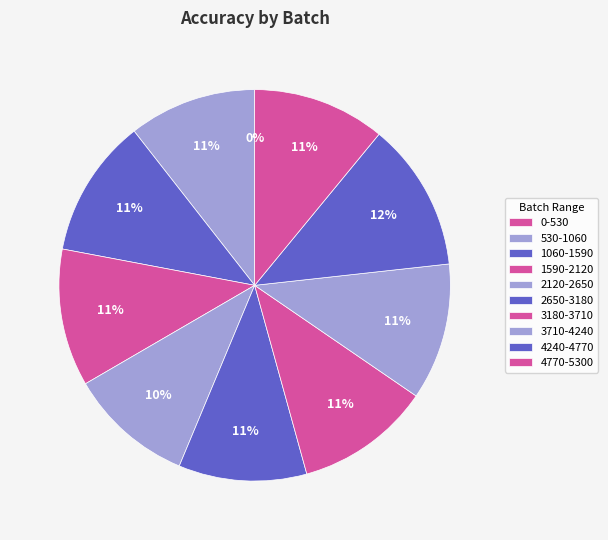

What is the change in value from 0-530 to 1590-2120?

+0.8